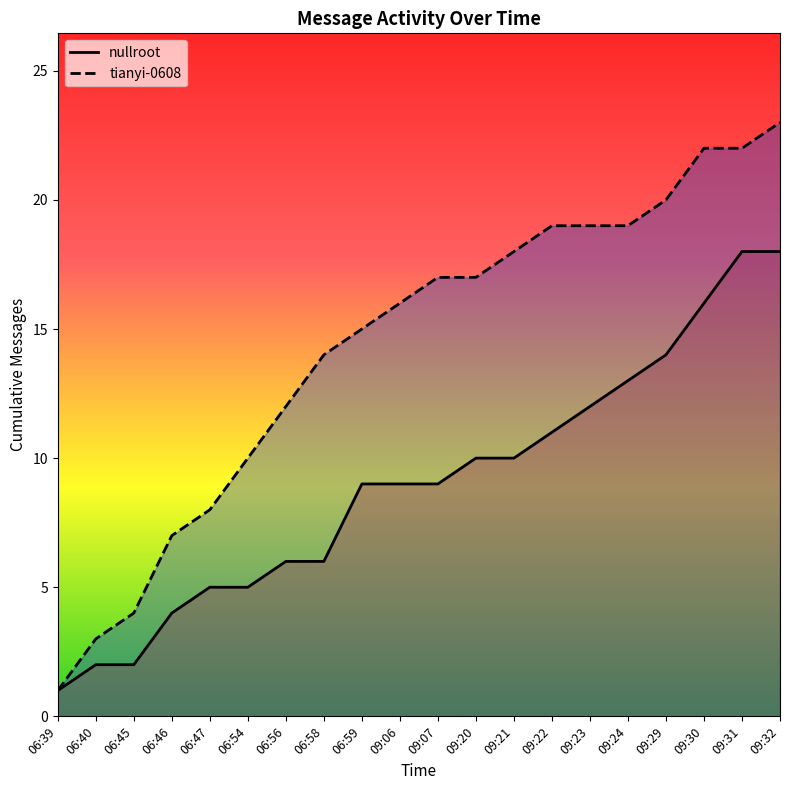

At which category does the chart reach its peak across all series?

09:32